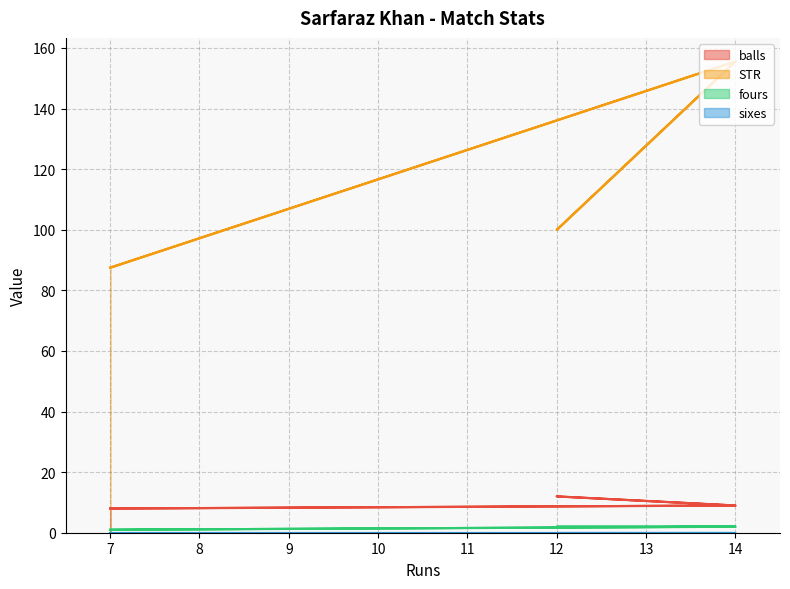

Is the value of STR at 7 greater than the value of balls at 14?

Yes